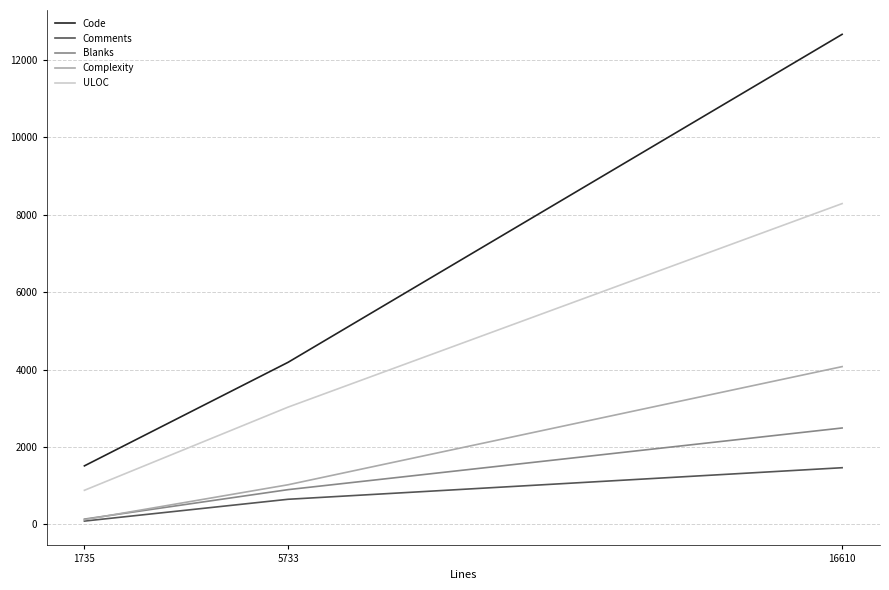

At which category is the sum across all series the highest?

16610